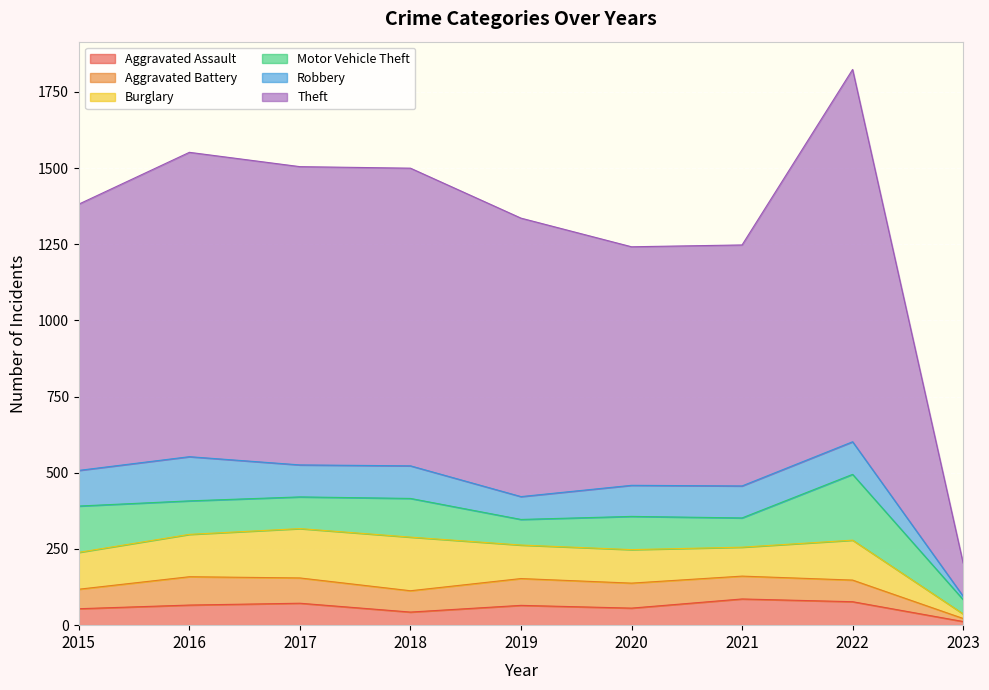

The value of Aggravated Battery at 2021 is 110. True or false?

False